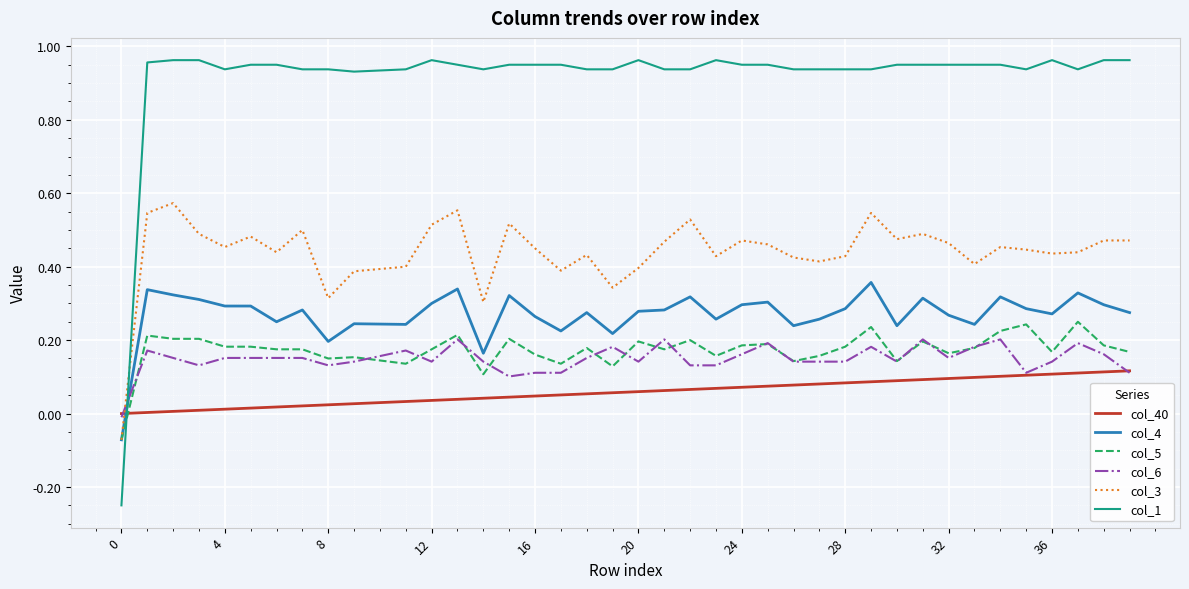

Which series has the widest spread of values?

col_1